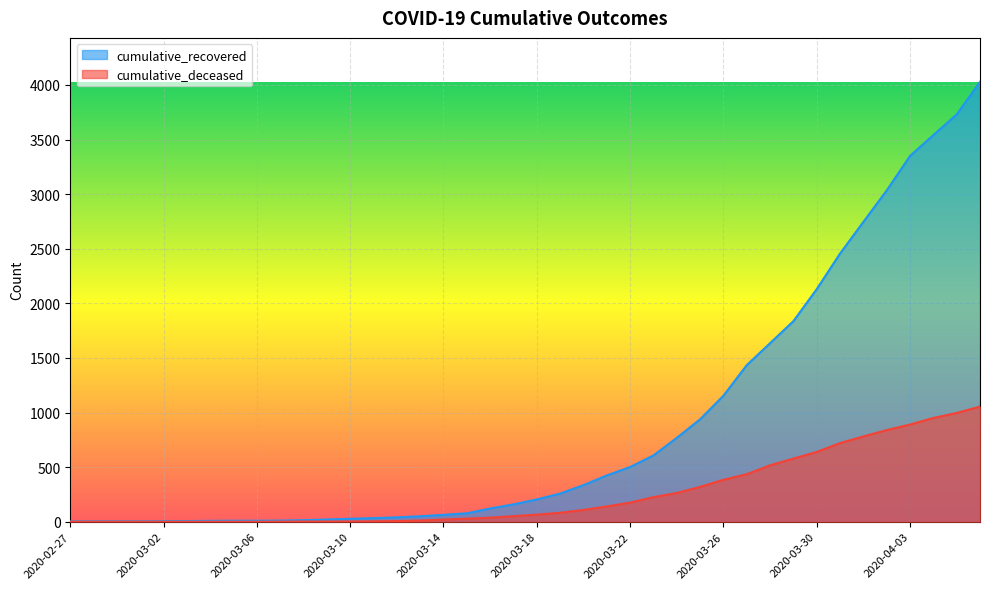

True or false: cumulative_recovered has a value of 204 at 2020-03-18.

True